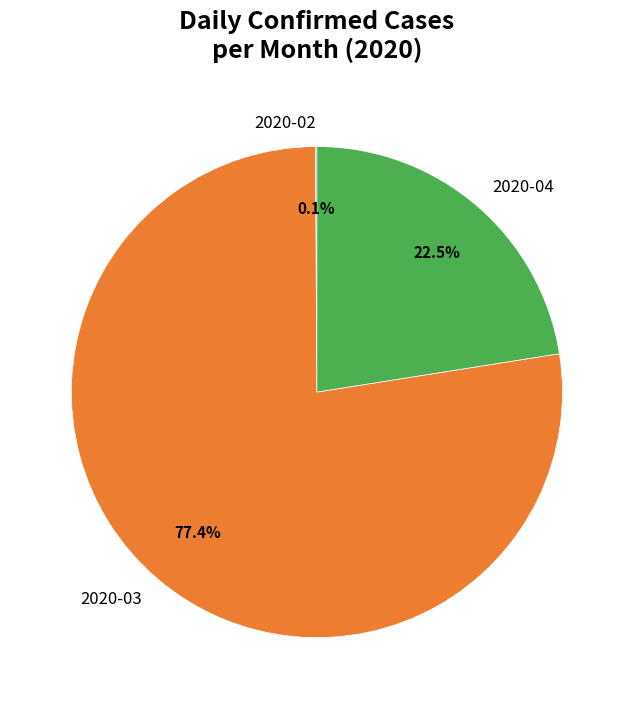

Which has a higher value, 2020-03 or 2020-04?

2020-03